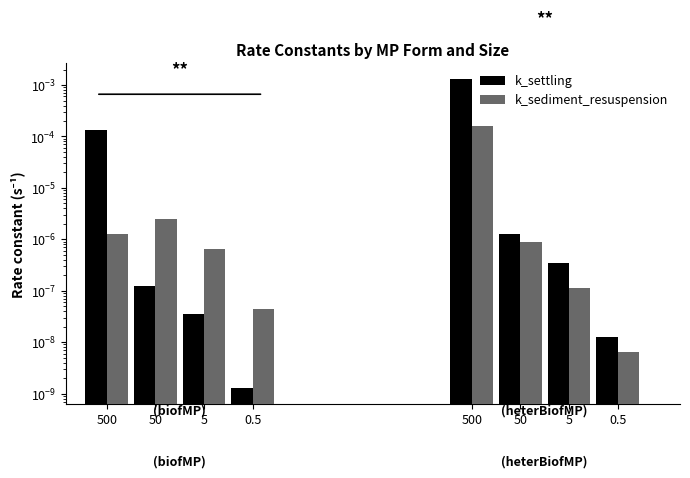

Which series has the largest range (max minus min)?

k_settling